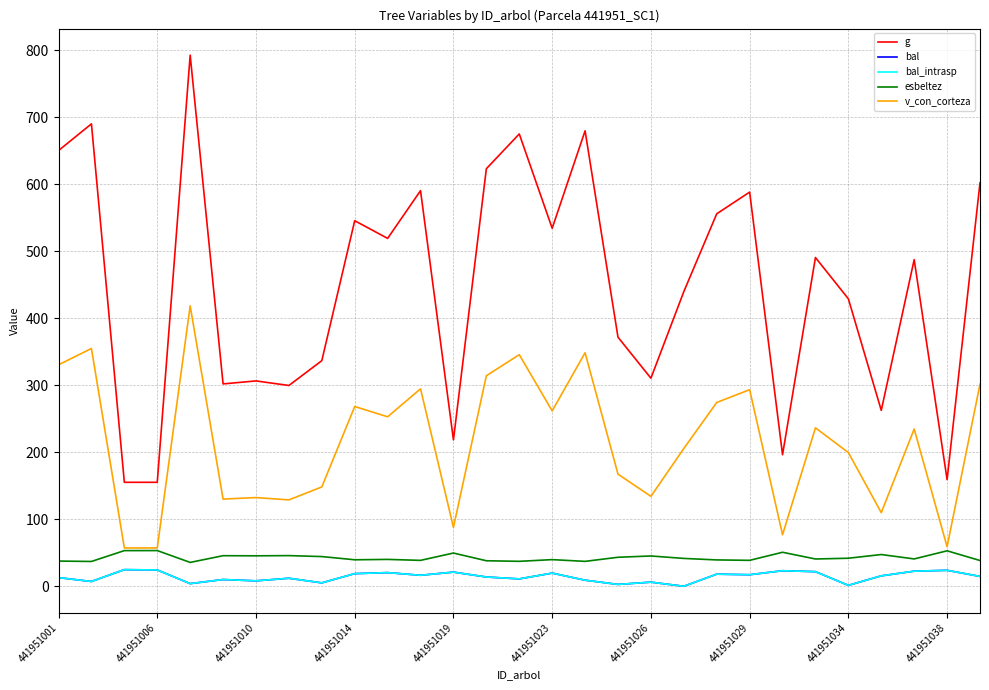

Is this an area chart (filled region under the line)?

No